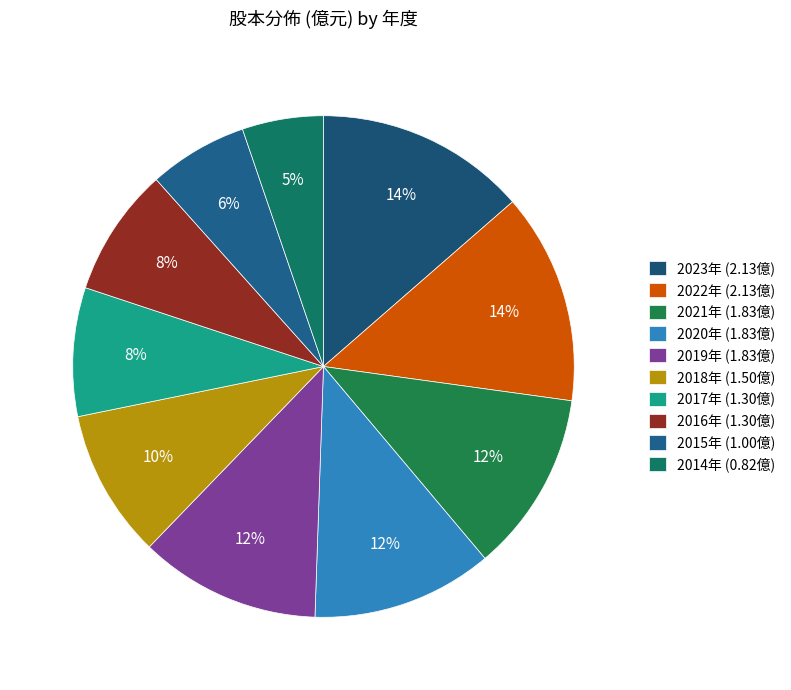

How many slices are in this pie chart?

10